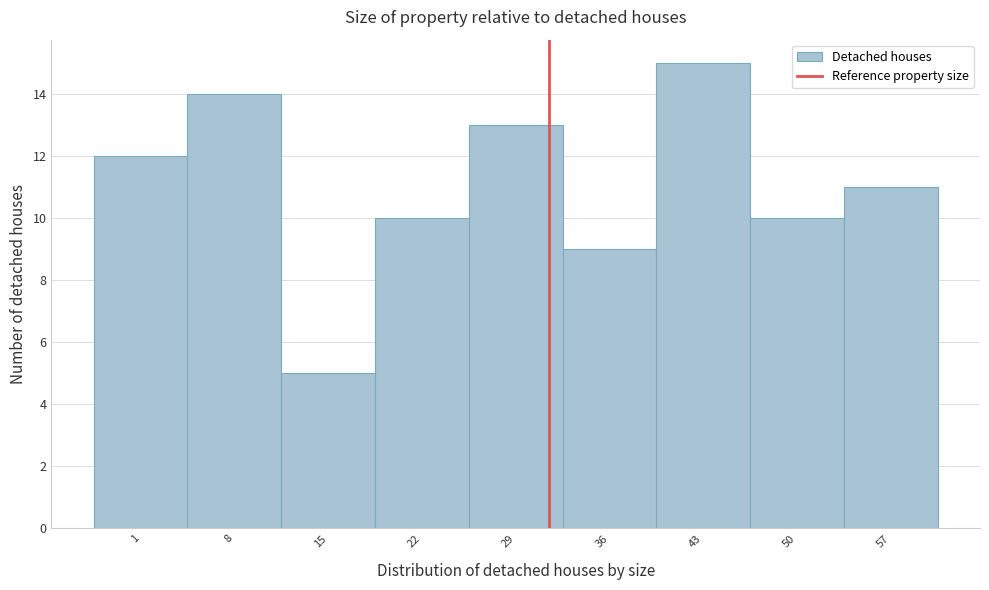

Reading left to right, list all the values displayed in this chart.

1=12	8=14	15=5	22=10	29=13	36=9	43=15	50=10	57=11